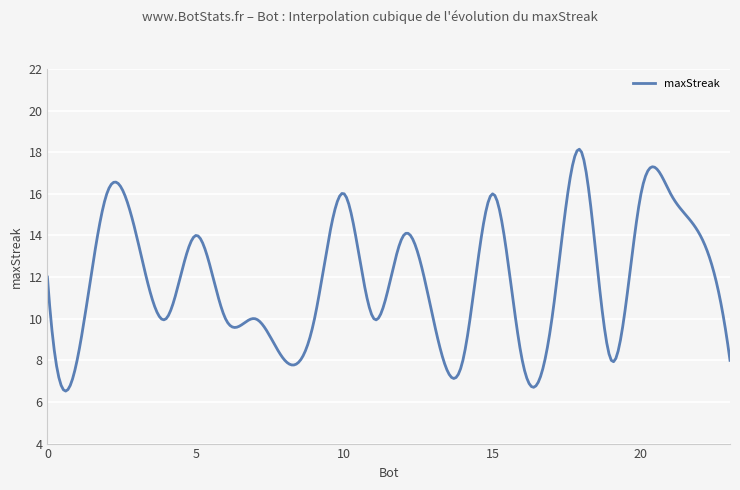

What is the minimum value shown in the chart?

6.5